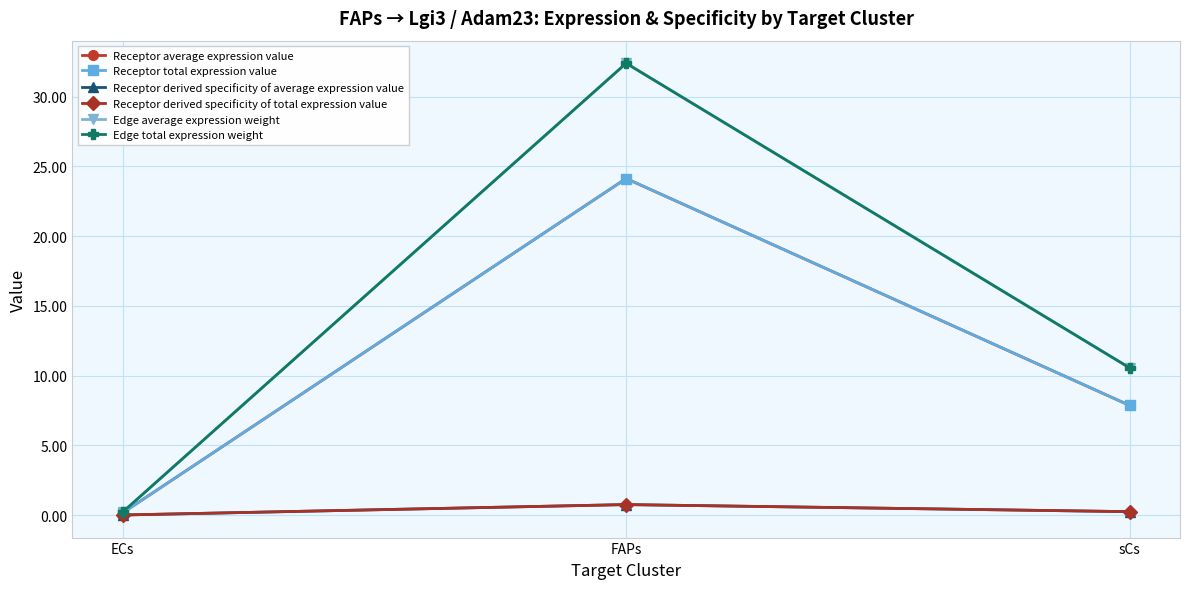

Is this an area chart (filled region under the line)?

No